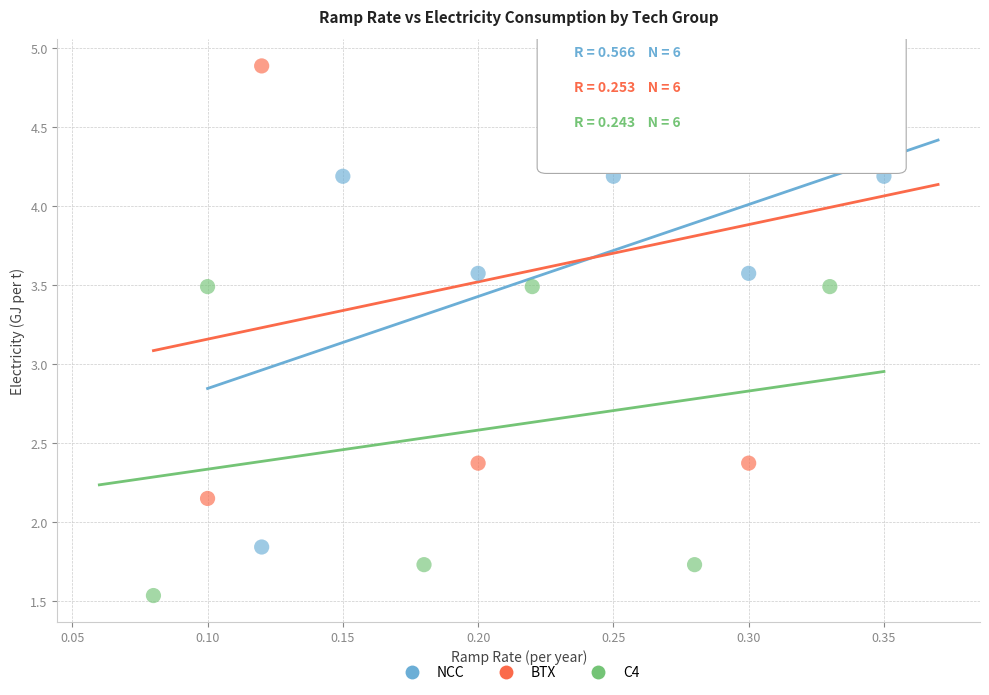

Which series contains the highest Y value?

BTX